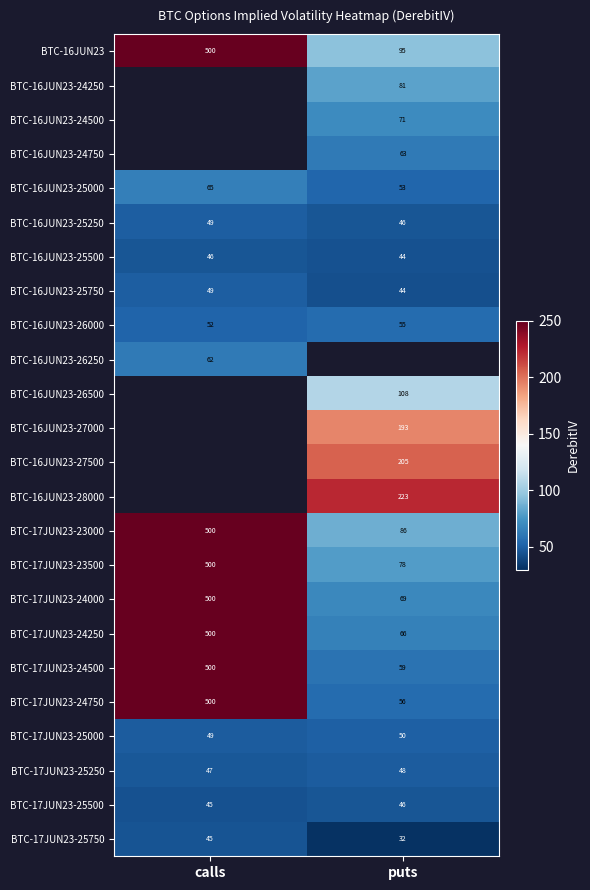

What is the difference between the highest and lowest values at calls?

454.9